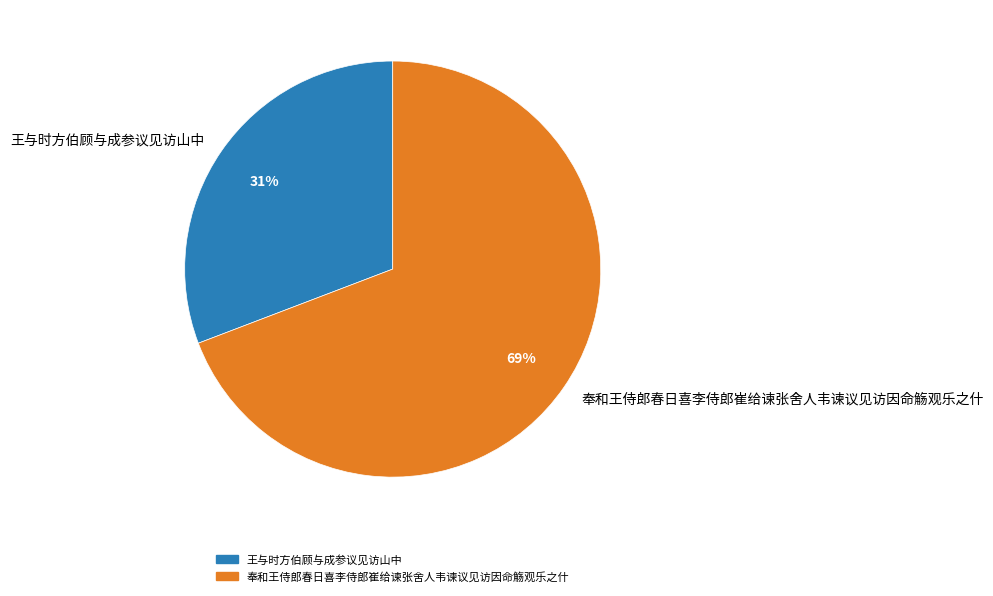

Which has a higher value, 奉和王侍郎春日喜李侍郎崔给谏张舍人韦谏议见访因命觞观乐之什 or 王与时方伯顾与成参议见访山中?

奉和王侍郎春日喜李侍郎崔给谏张舍人韦谏议见访因命觞观乐之什